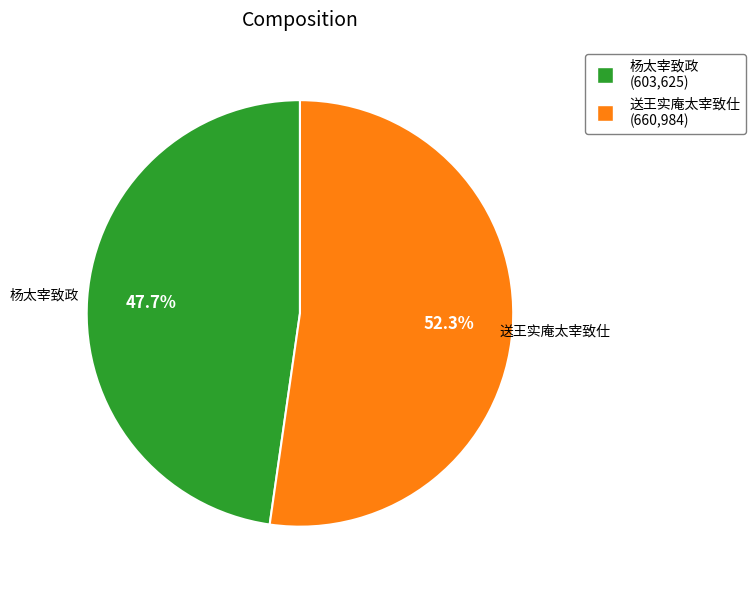

True or false: 送王实庵太宰致仕 accounts for 42% of the total.

False